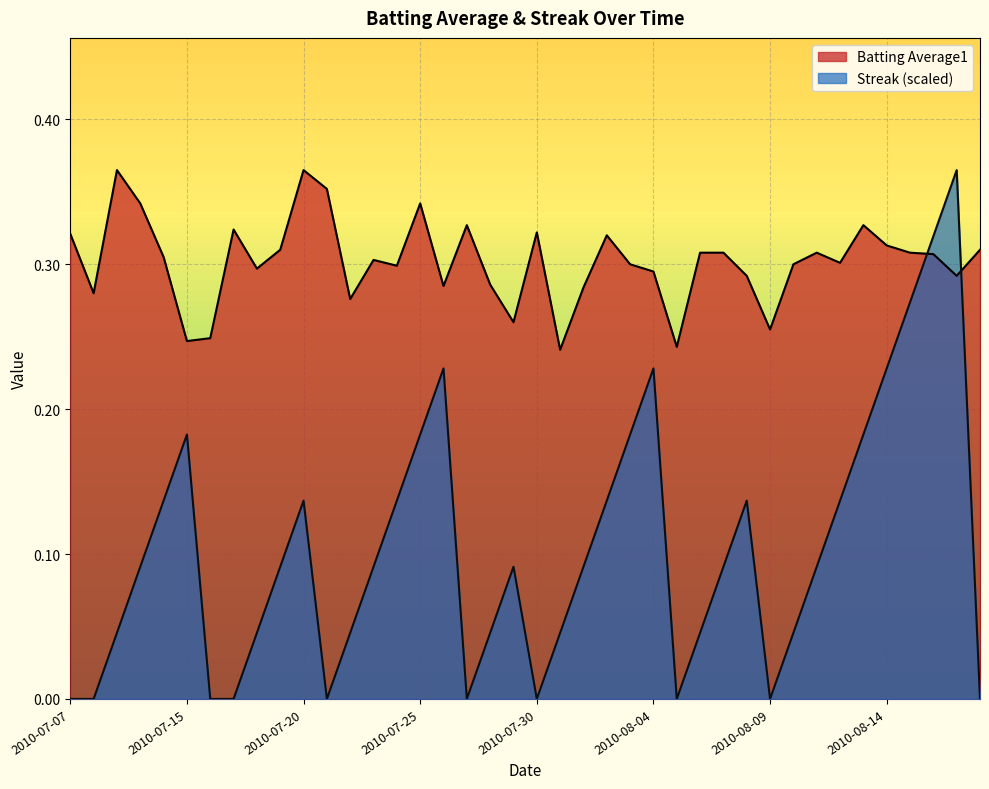

What is the sum of all Batting Average1 values?

12.1